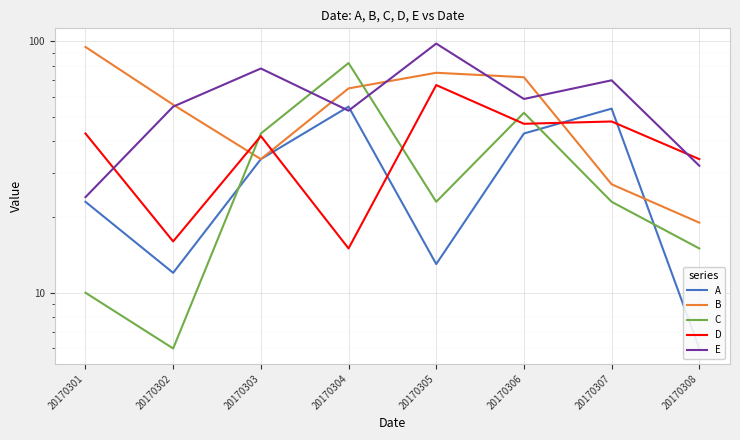

Is it true that D equals 48 at 20170307?

True